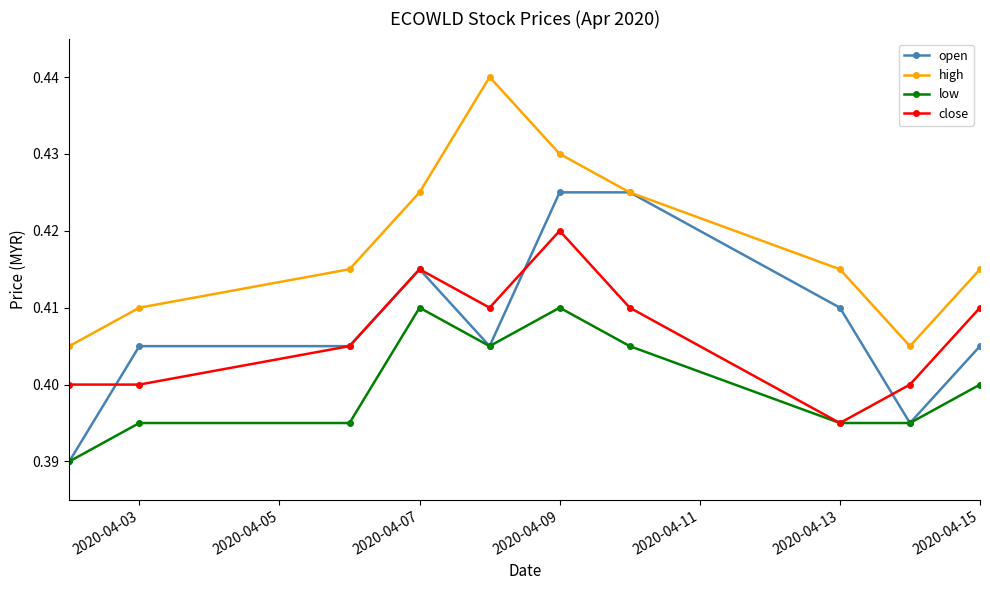

At how many categories does at least one series exceed 0?

10